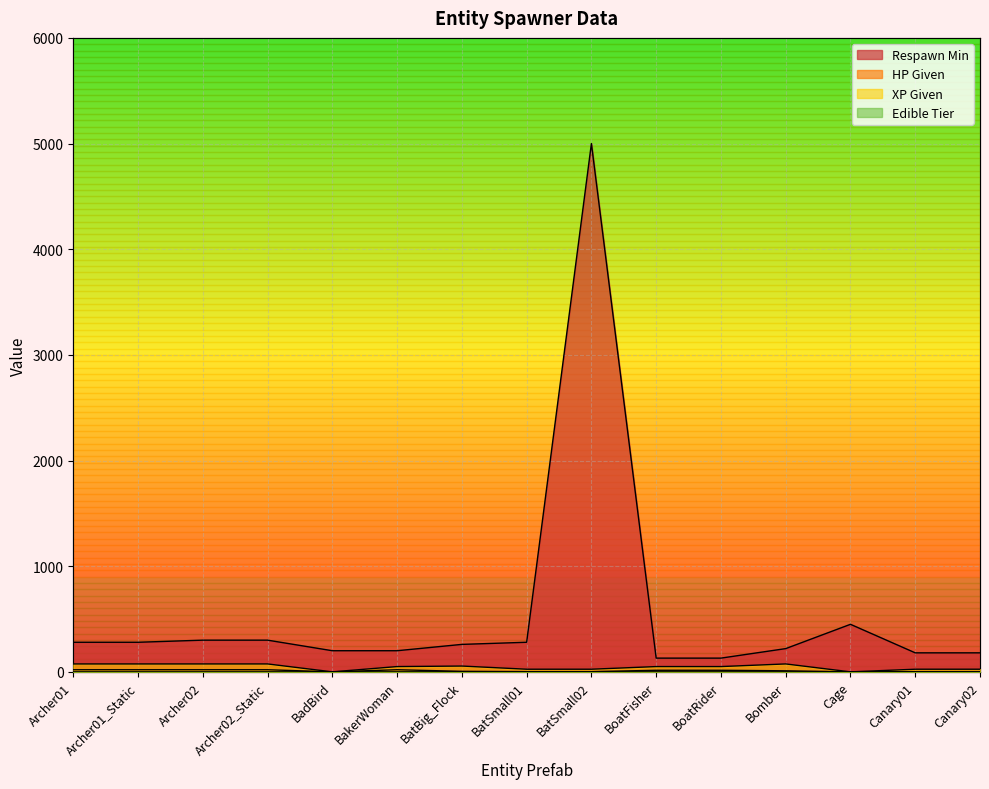

What is the label of the 12th point from the right?

Archer02_Static